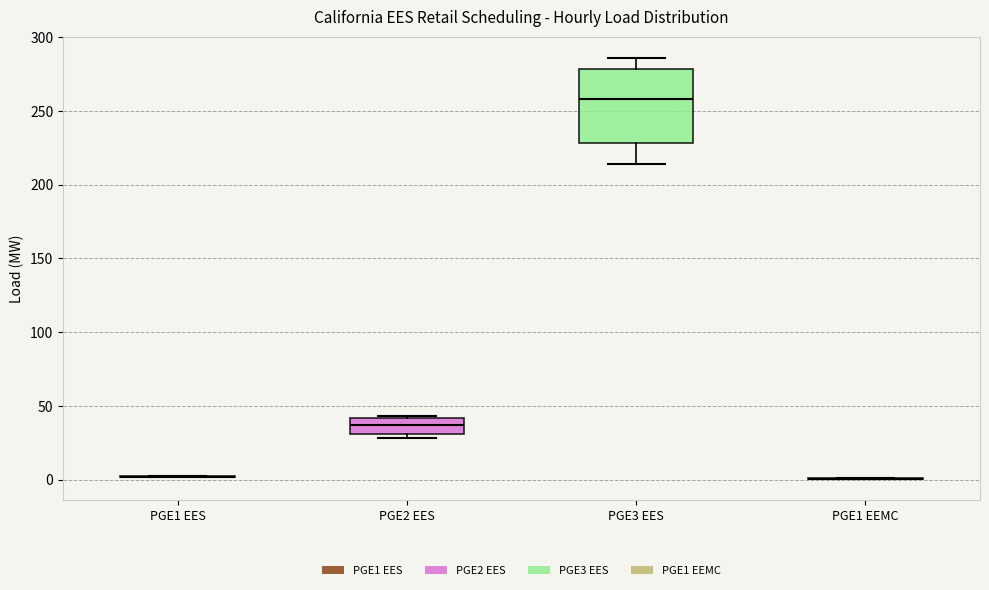

Reading left to right, read every box against the y-axis: the position of its median line, the range the box covers, and the ends of its whiskers. The values are not printed on the chart, so give them approximately, as read against the axis.

PGE1 EES: box collapsed to a line at 0, whiskers 0 to 0
PGE2 EES: median 35, box 30 to 40, whiskers 30 (just below the box's lower edge) to 45
PGE3 EES: median 260, box 230 to 280, whiskers 215 to 285
PGE1 EEMC: box collapsed to a line at 0, whiskers 0 to 0